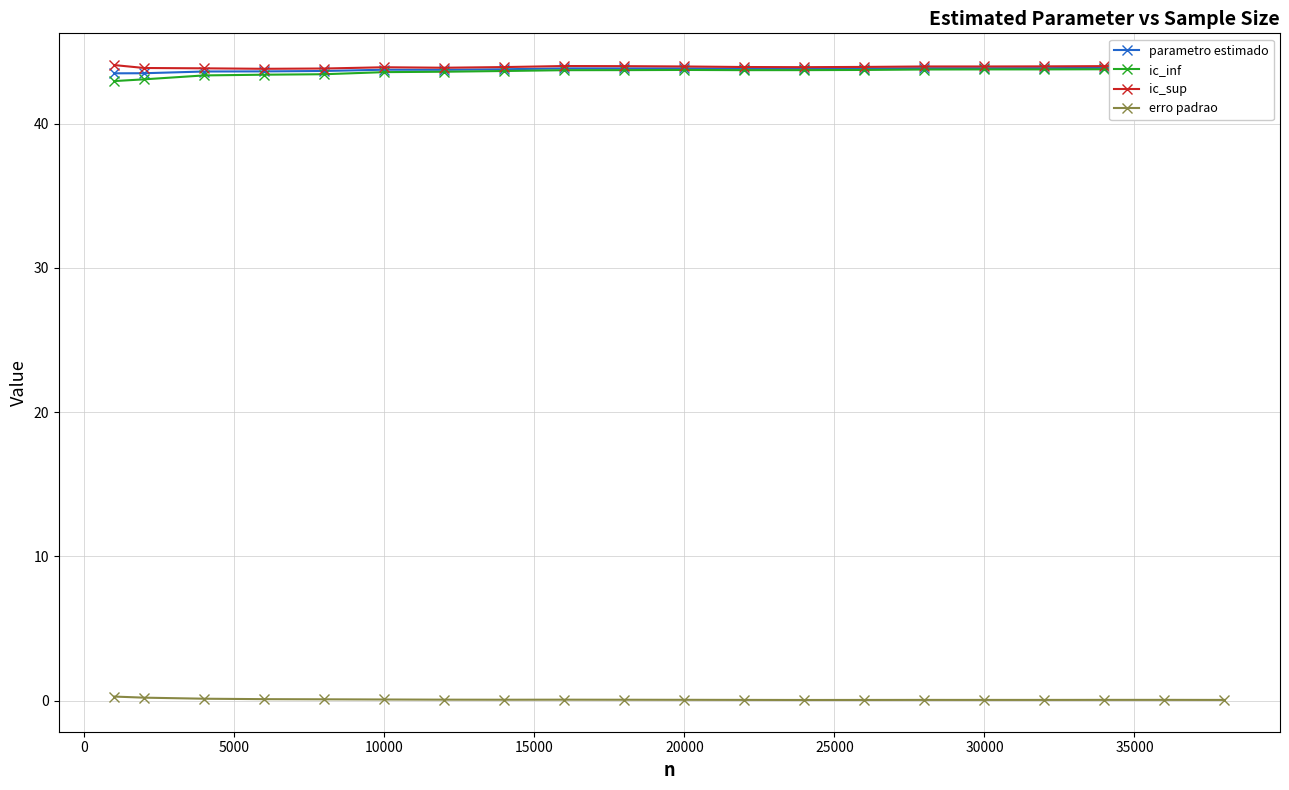

True or false: erro padrao and ic_sup cross at least once.

False